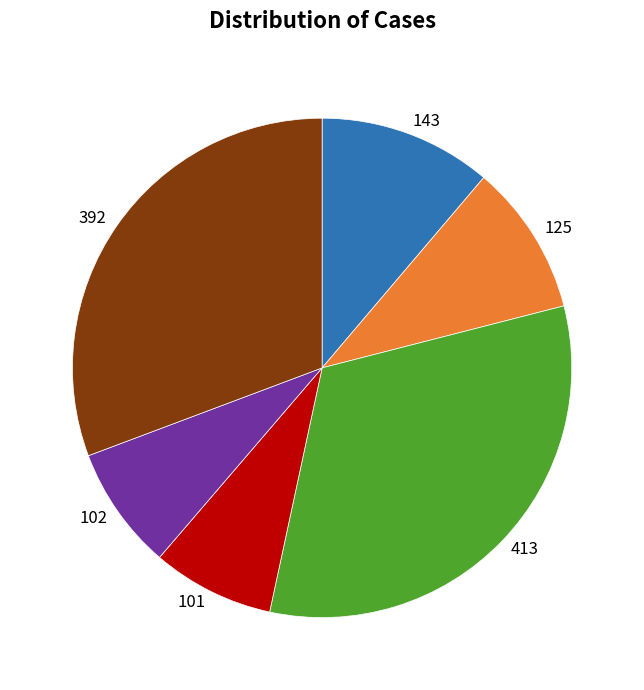

Which category has the biggest portion of the pie?

413